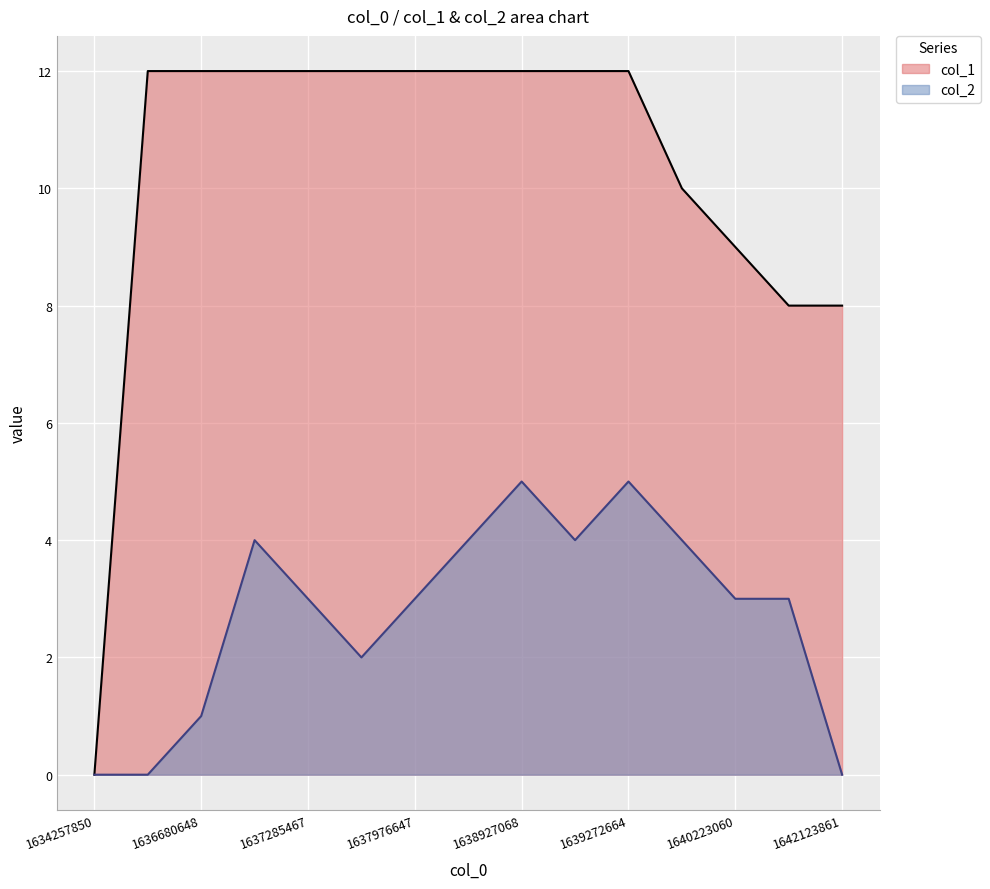

Between 1641173469 and 1636767050, which is larger?

1636767050